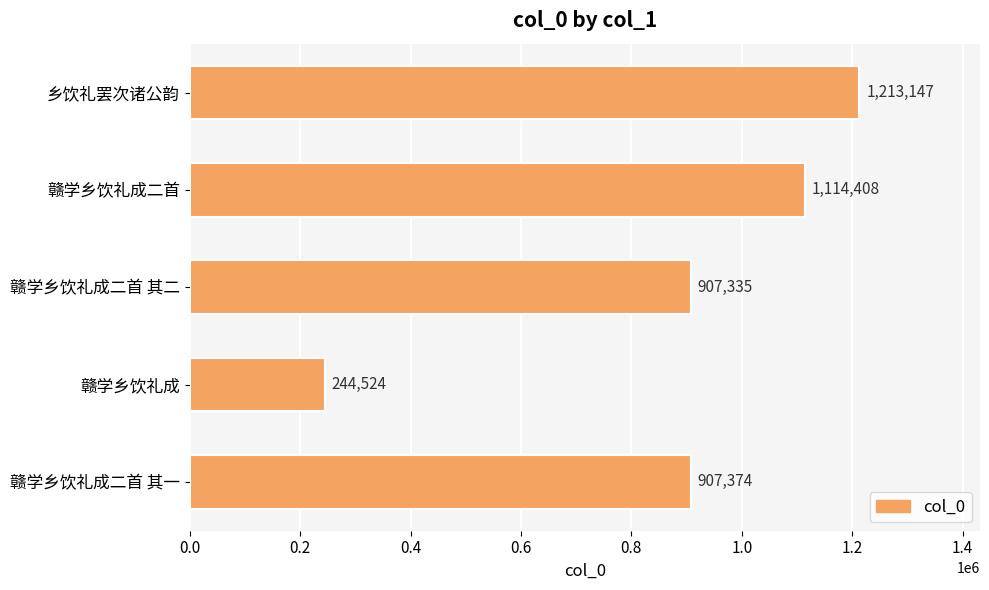

What value does the data have at 赣学乡饮礼成, to the nearest 50?

244500